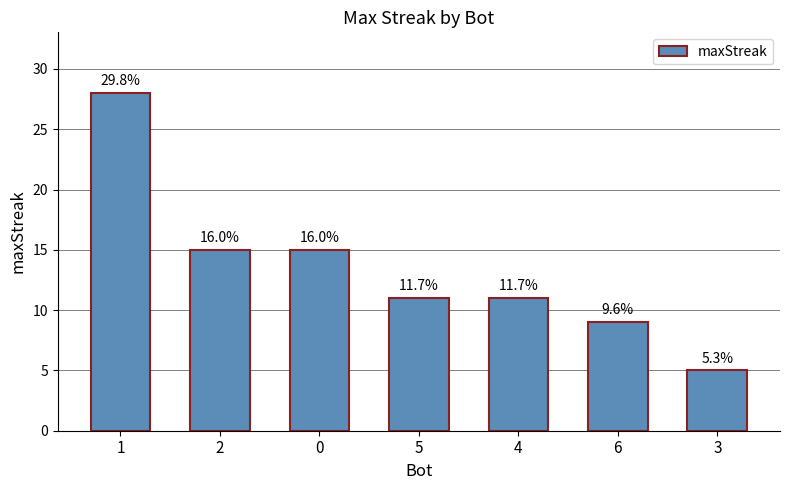

Count the number of categories in the chart.

7